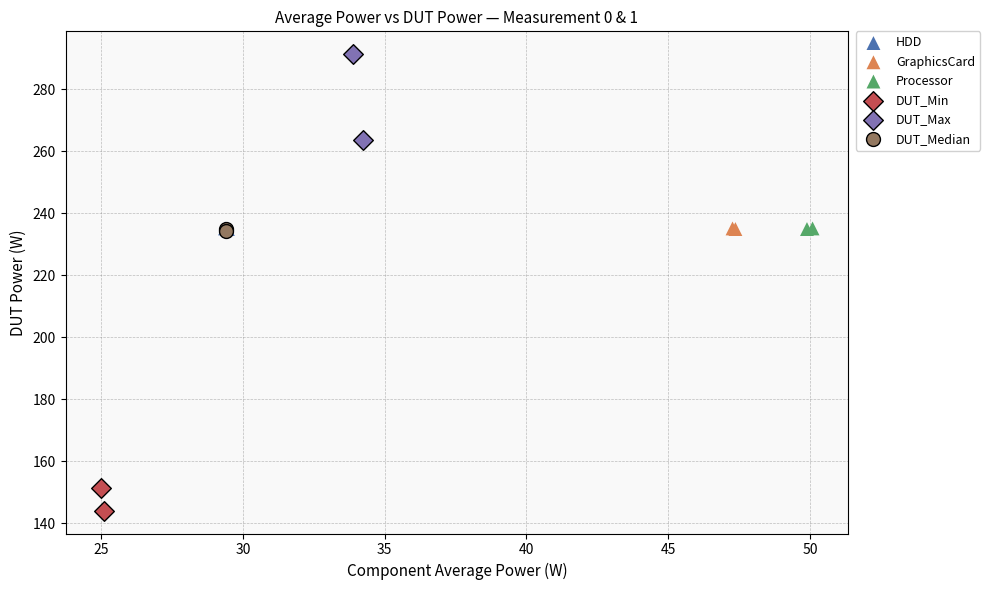

What are all the series names shown in the legend?

HDD, GraphicsCard, Processor, DUT_Min, DUT_Max, DUT_Median